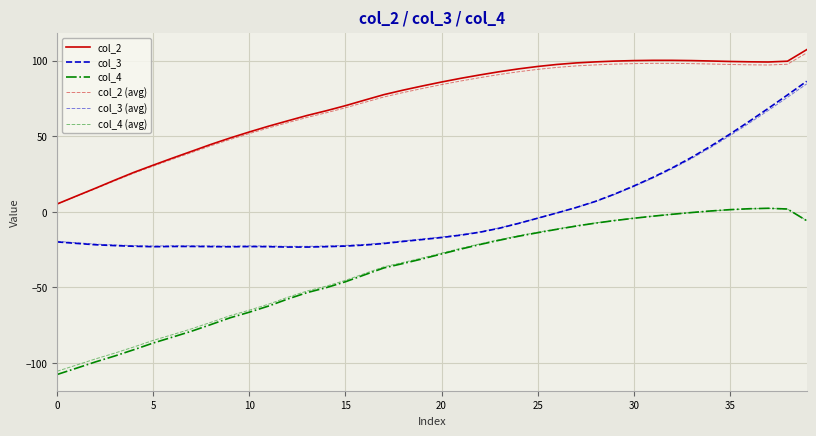

Rank the series by their maximum value, from lowest to highest.

col_4 (avg), col_4, col_3 (avg), col_3, col_2 (avg), col_2